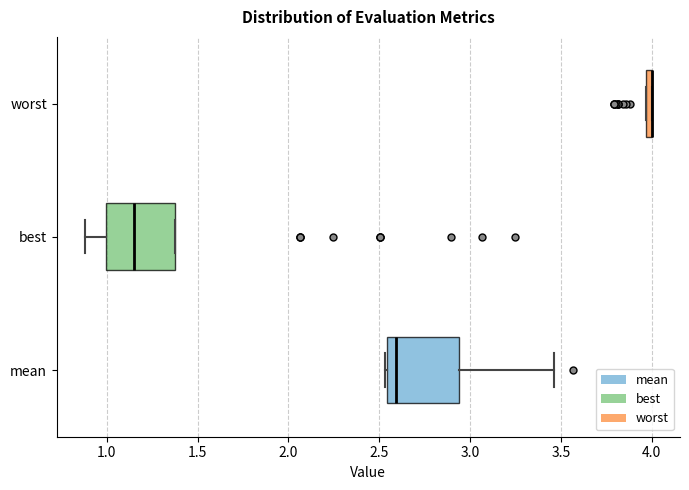

Where is the left edge of the box for worst on the x-axis? The values are not printed on the chart, so give them approximately, as read against the axis.

3.95